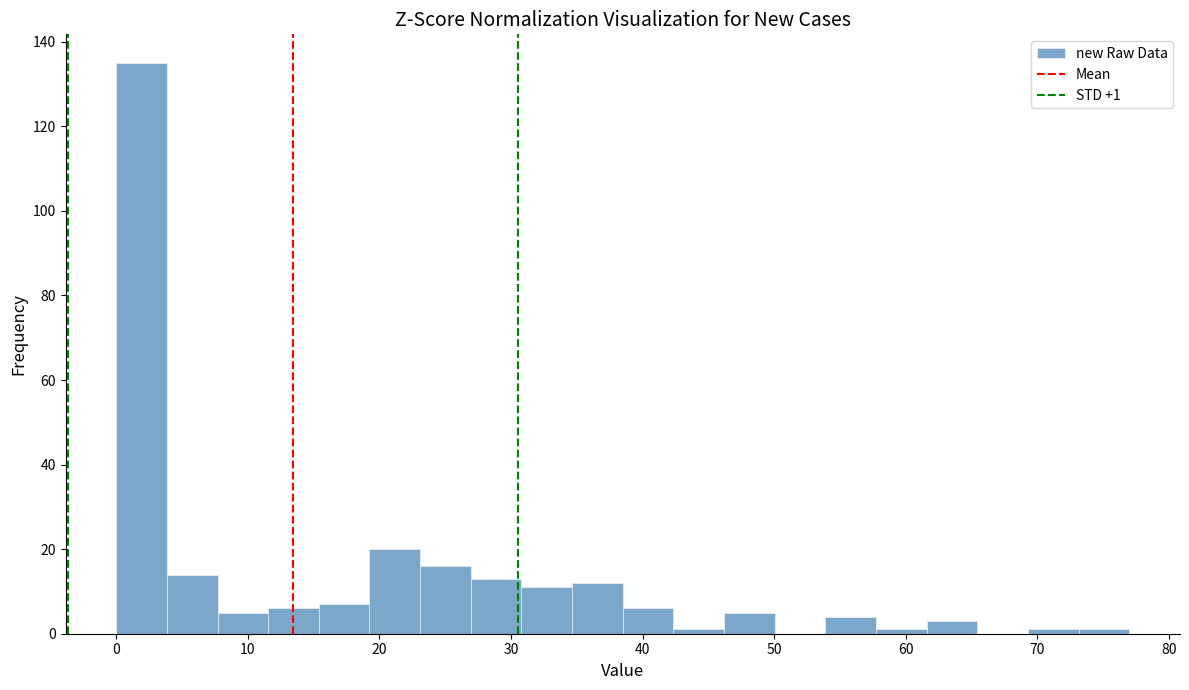

Read against the x-axis, roughly where is the centre of the tallest bar?

2